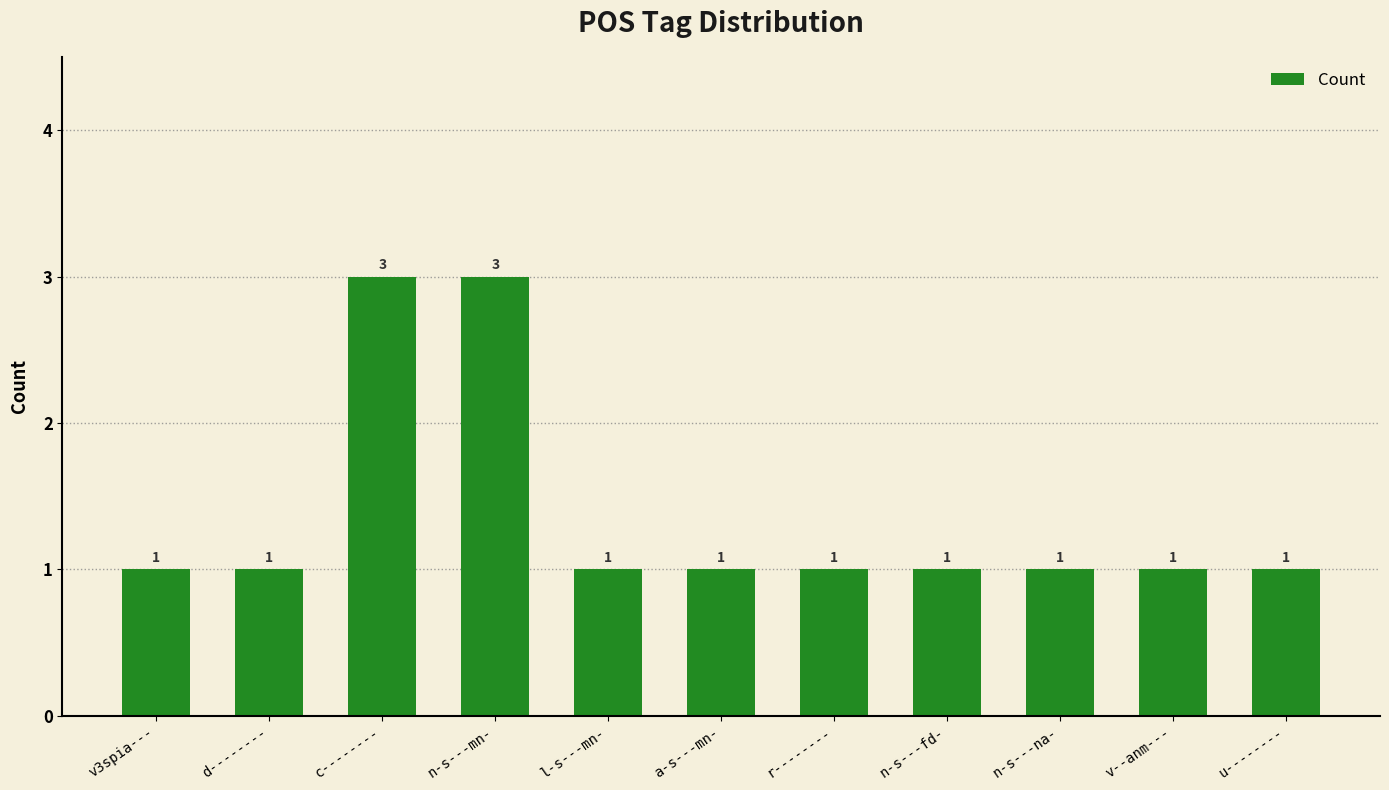

Reading left to right, what are all the values shown in this chart?

1	1	3	3	1	1	1	1	1	1	1